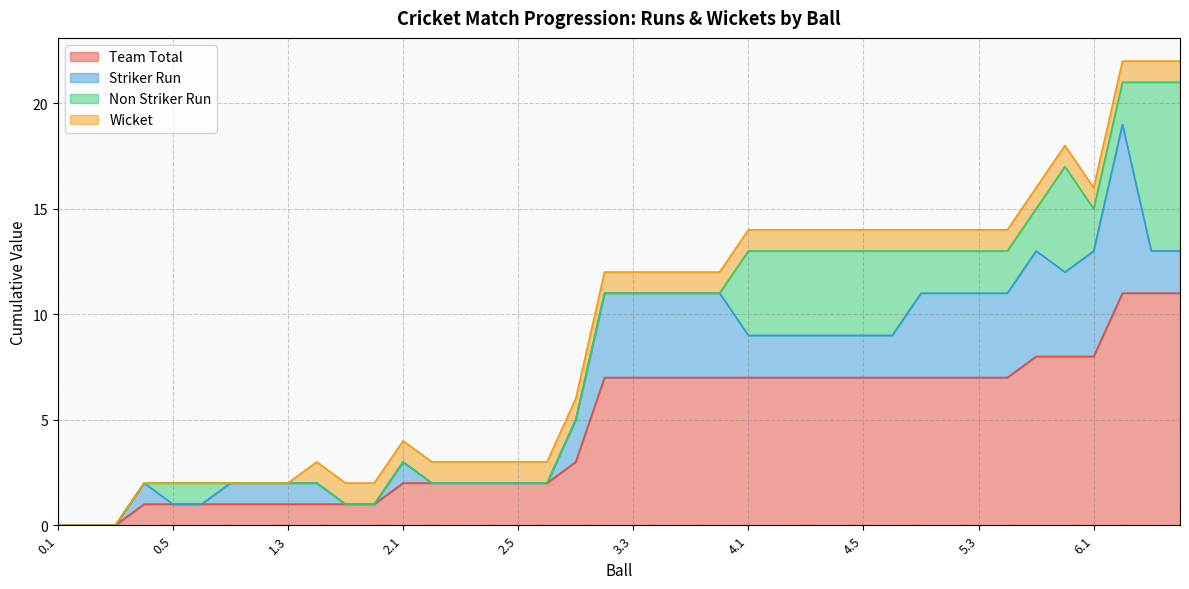

What is the sum of all Non Striker Run values?

61